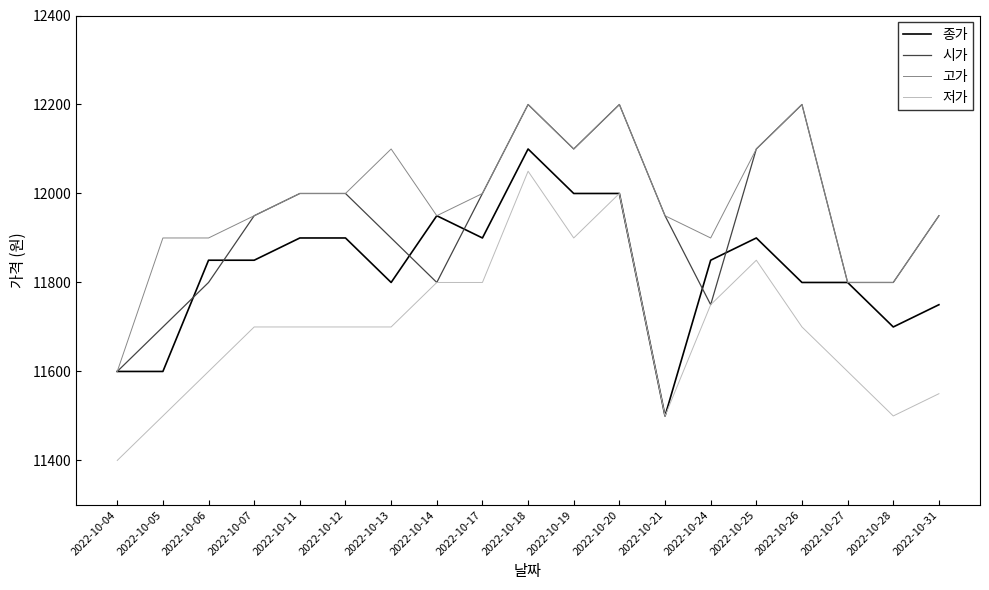

How many lines are shown in the chart?

4